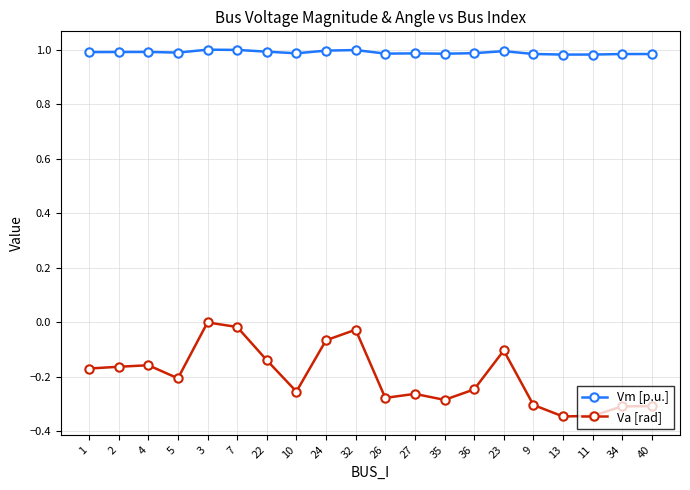

Which series has the largest total across all categories?

Vm [p.u.]